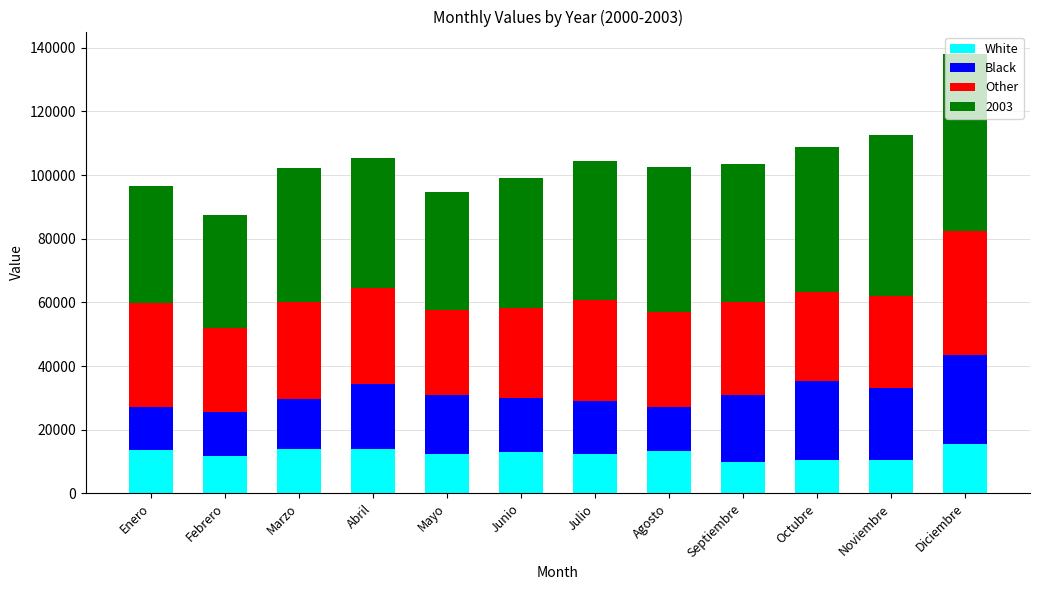

What are all the series names shown in the legend?

White, Black, Other, 2003